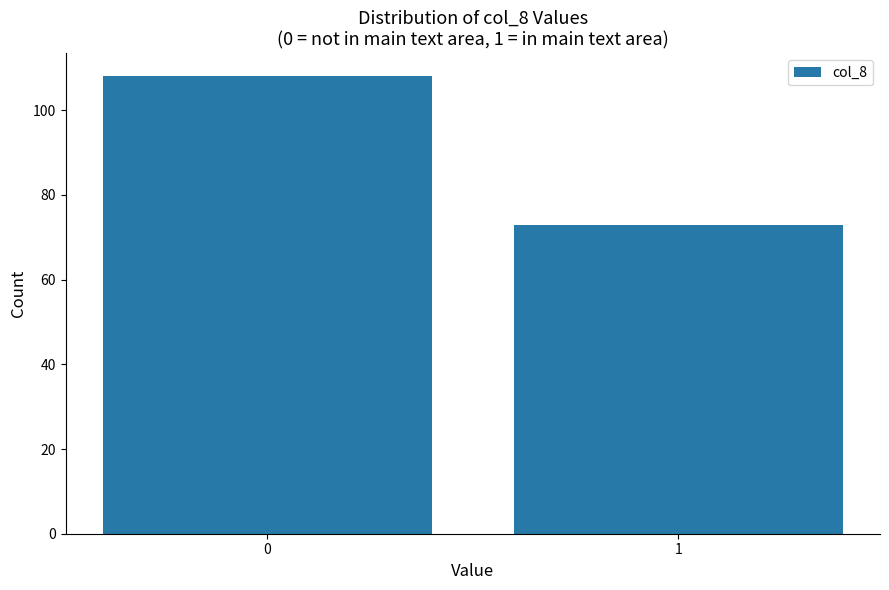

Reading left to right, extract all data points from this chart.

0=108	1=73